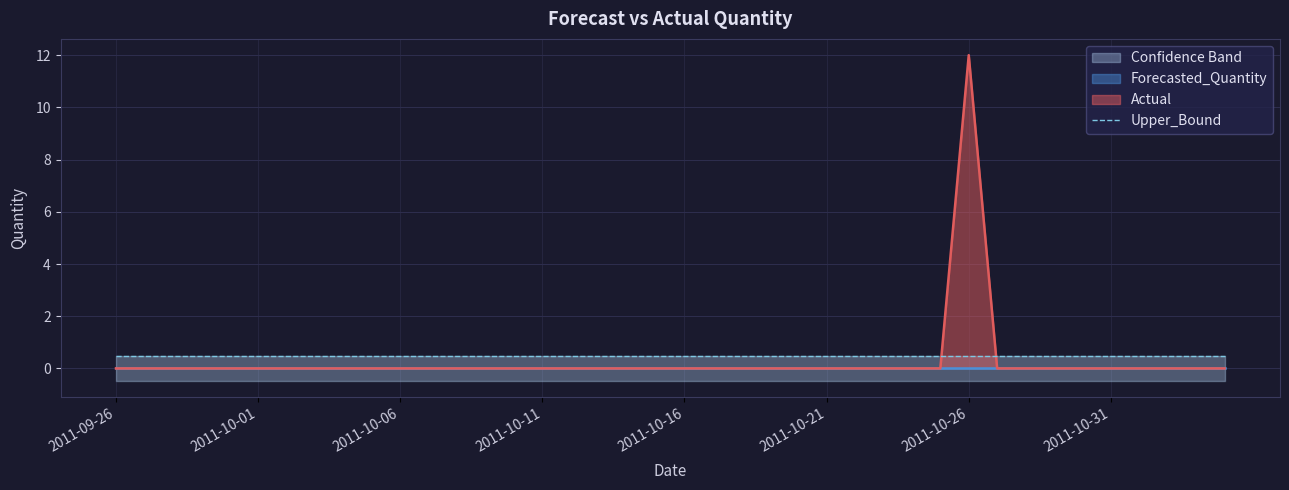

What position from the right is 2011-10-13?

23